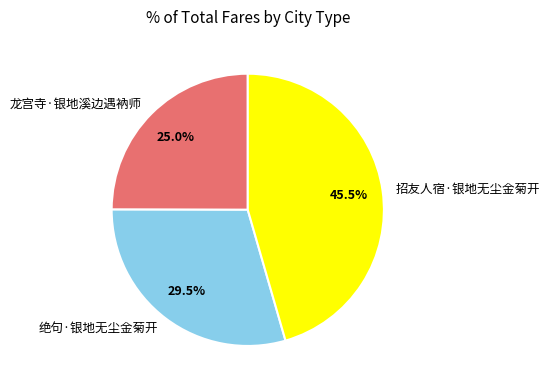

To the nearest percent, what is the average slice percentage?

33%